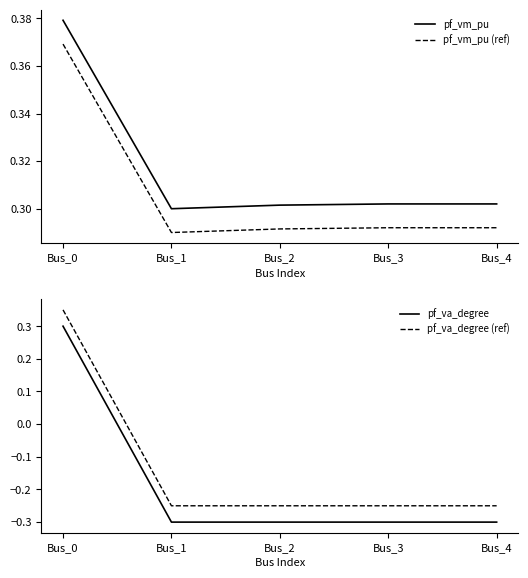

True or false: pf_va_degree has a value of 0.3 at Bus_0.

True